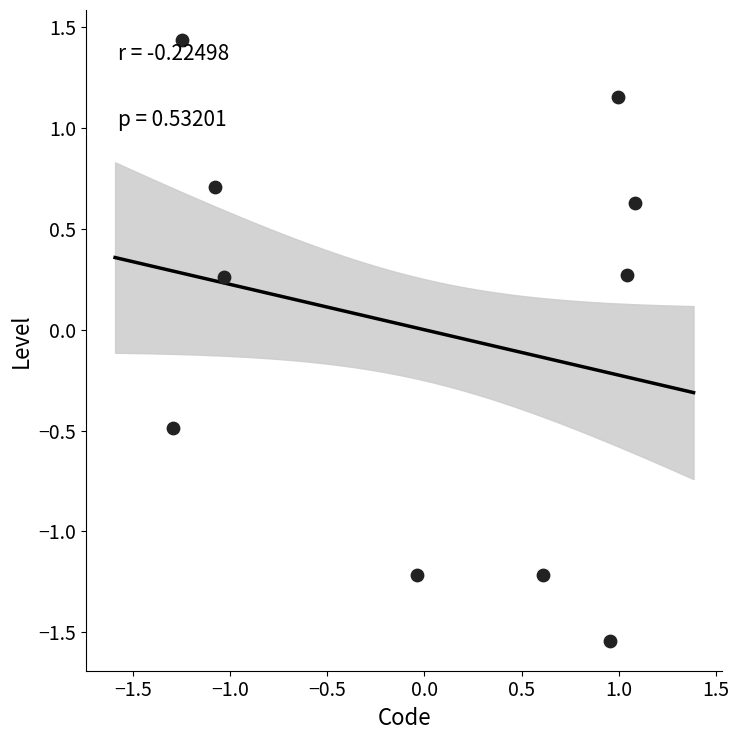

What is the range of Y values (max minus min)?

3.0